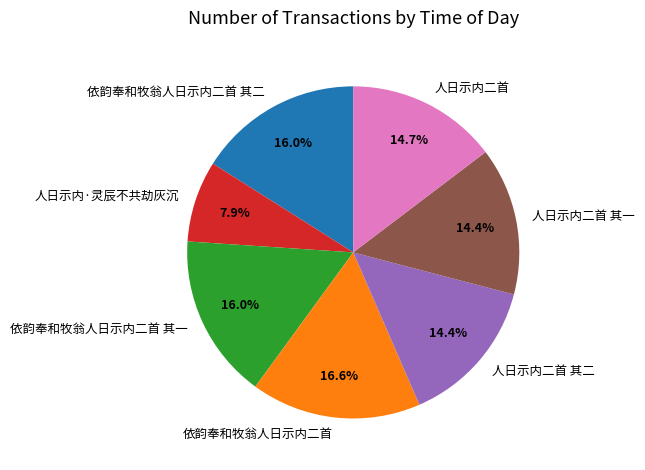

What is the ratio of the value at 依韵奉和牧翁人日示内二首 其二 to the value at 依韵奉和牧翁人日示内二首?

1.0